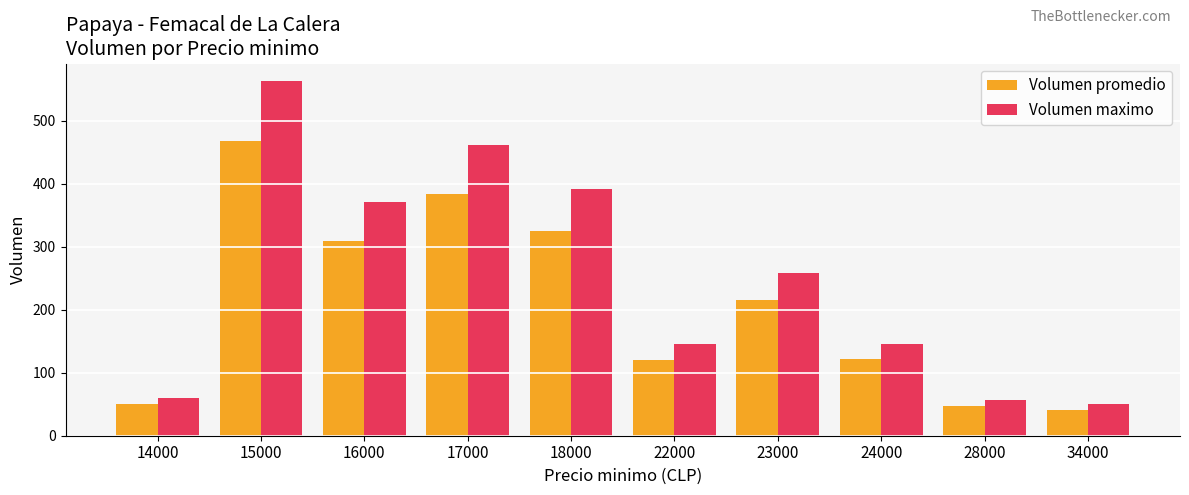

What is the highest value of the Volumen maximo series?

563.0